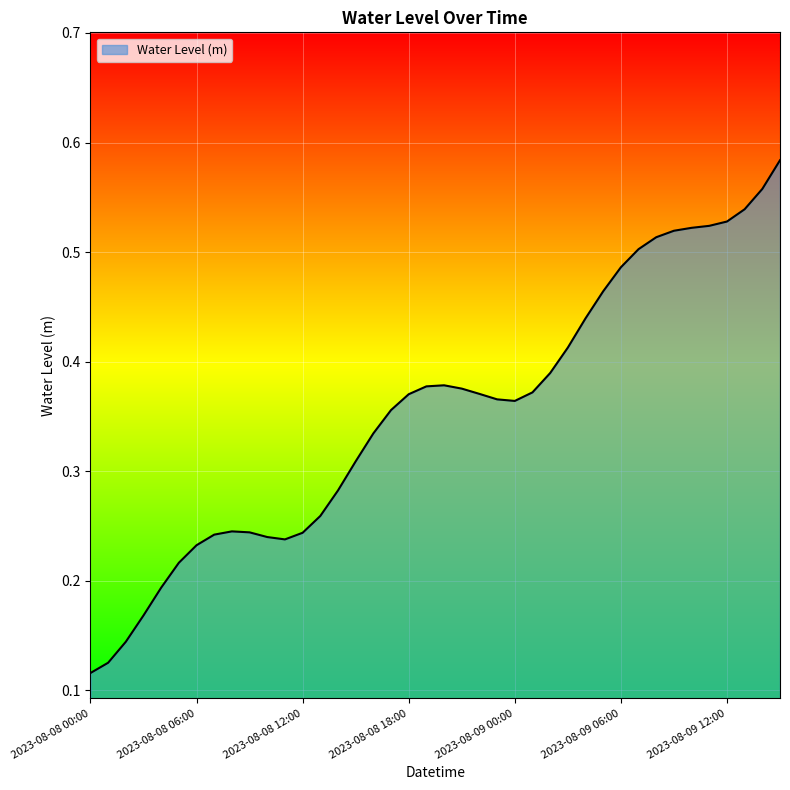

How many lines are shown in the chart?

1